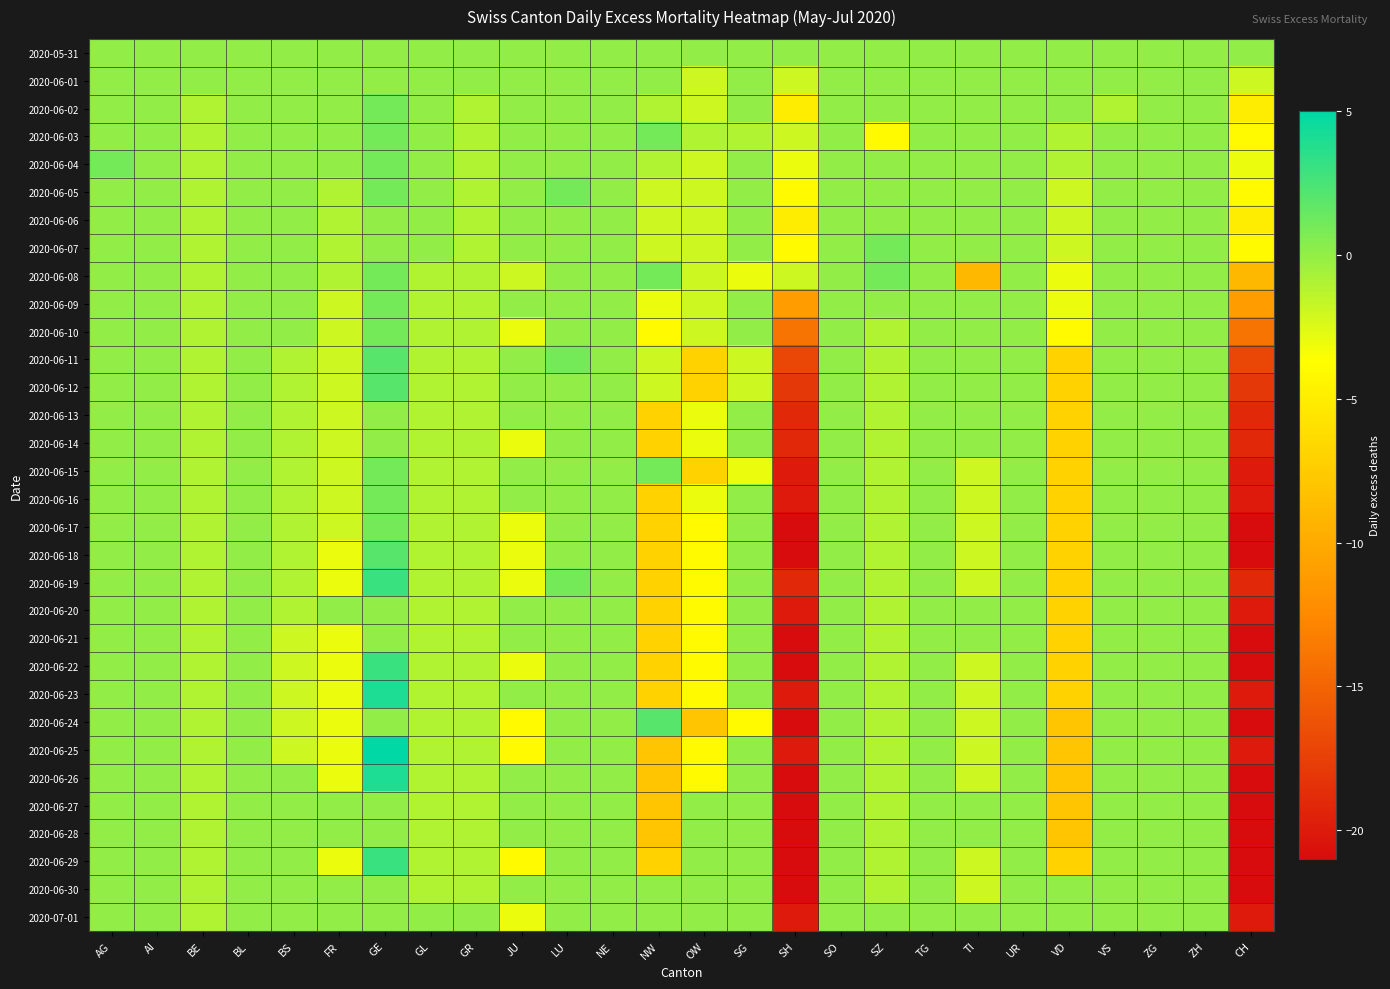

Rank the series at SG from highest to lowest value.

2020-05-31, 2020-06-01, 2020-06-02, 2020-06-04, 2020-06-05, 2020-06-06, 2020-06-07, 2020-06-09, 2020-06-10, 2020-06-13, 2020-06-14, 2020-06-16, 2020-06-17, 2020-06-18, 2020-06-19, 2020-06-20, 2020-06-21, 2020-06-22, 2020-06-23, 2020-06-25, 2020-06-26, 2020-06-27, 2020-06-28, 2020-06-29, 2020-06-30, 2020-07-01, 2020-06-03, 2020-06-11, 2020-06-12, 2020-06-08, 2020-06-15, 2020-06-24